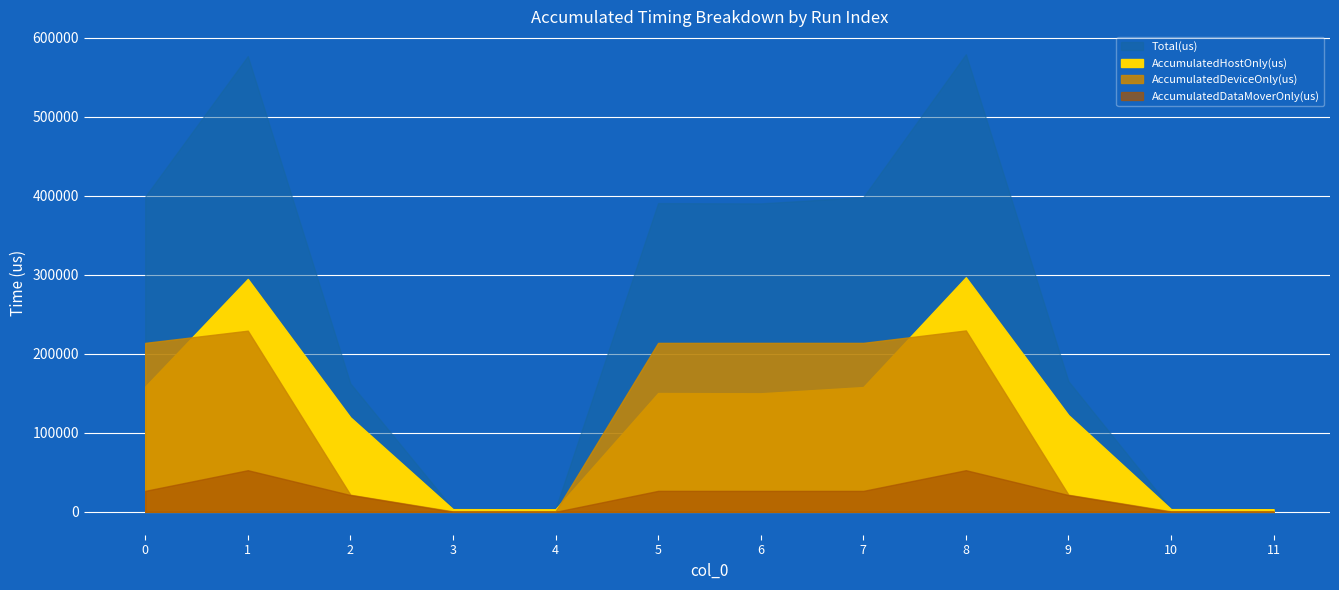

What is the greatest value displayed?

579055.0